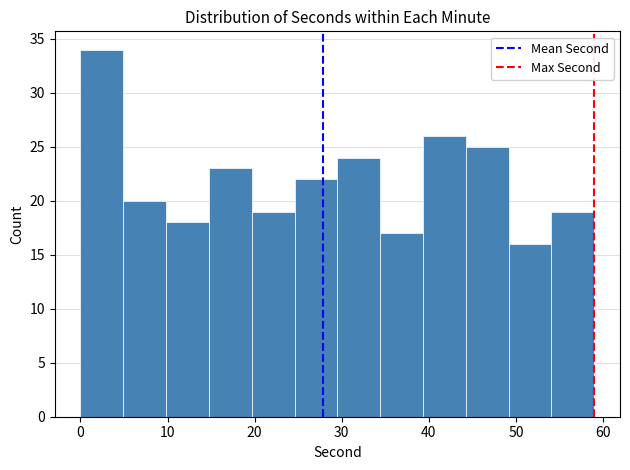

What is the height of the bar covering 5 to 10 on the x-axis? Neither the bar edges nor the heights are printed on the chart, so give them approximately, as read against the axes.

20